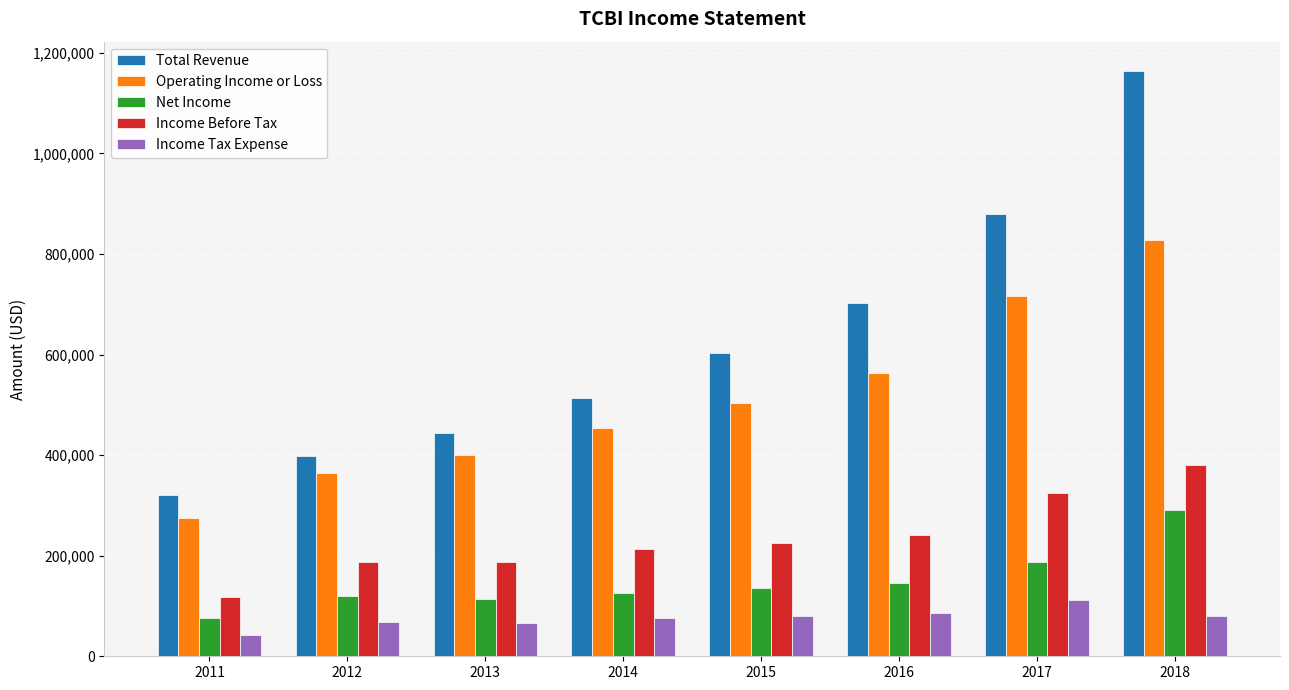

What is the minimum value for Income Before Tax?

118500